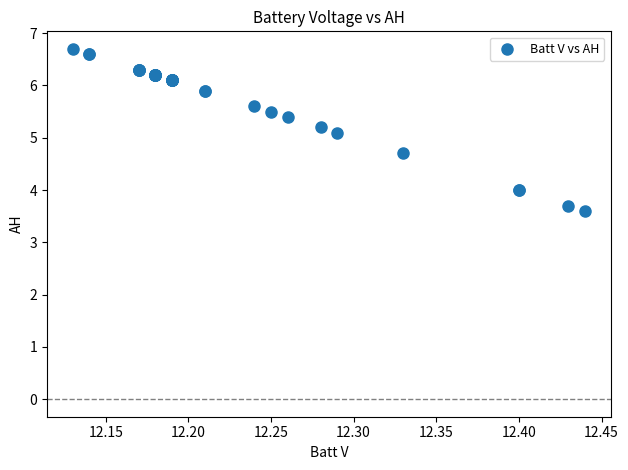

What Y value in the scatter plot is closest to 5?

5.1